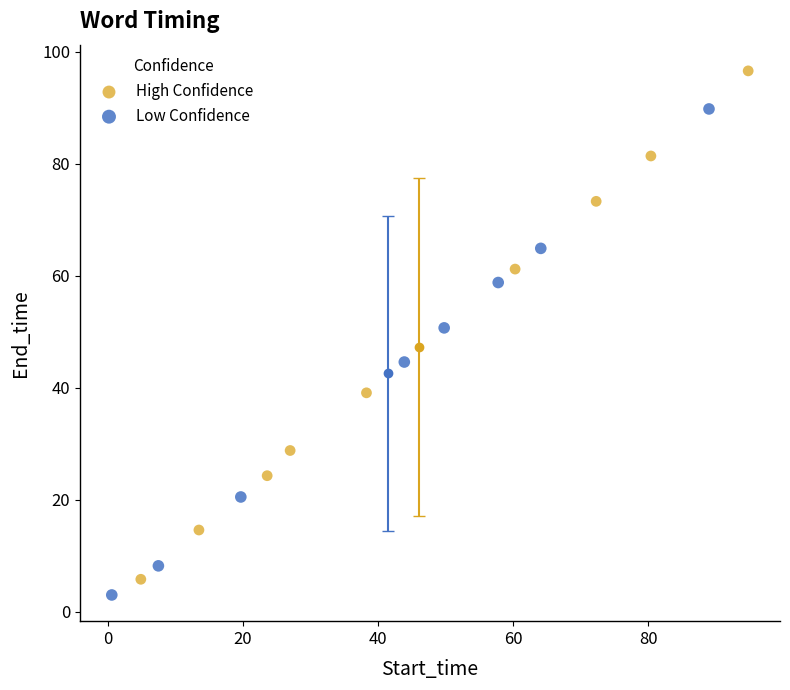

What are all the series names shown in the legend?

High Confidence, Low Confidence